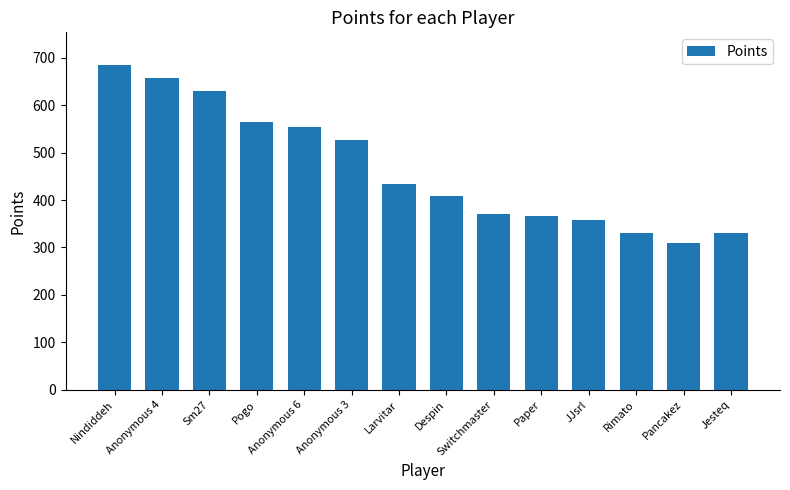

Which has a higher value, Paper or Sm27?

Sm27